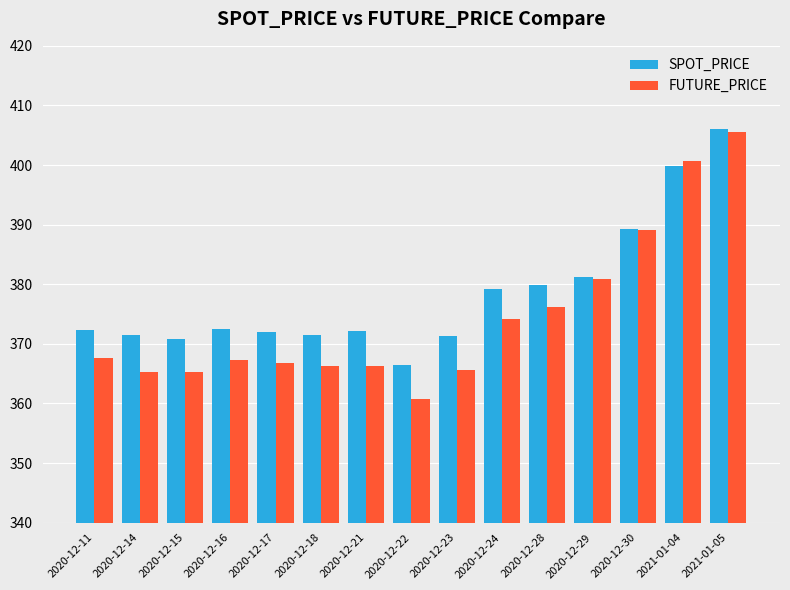

What is the sum of all SPOT_PRICE values?

5676.3